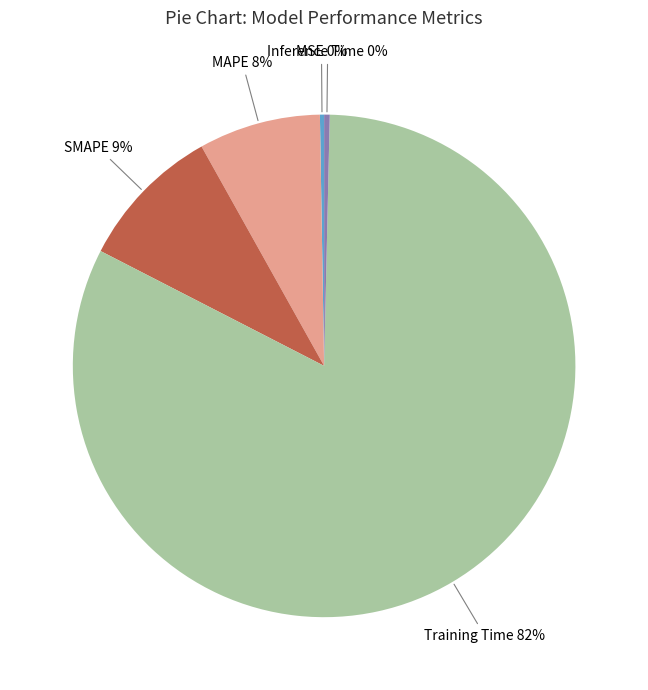

True or false: MAPE accounts for 8% of the total.

True